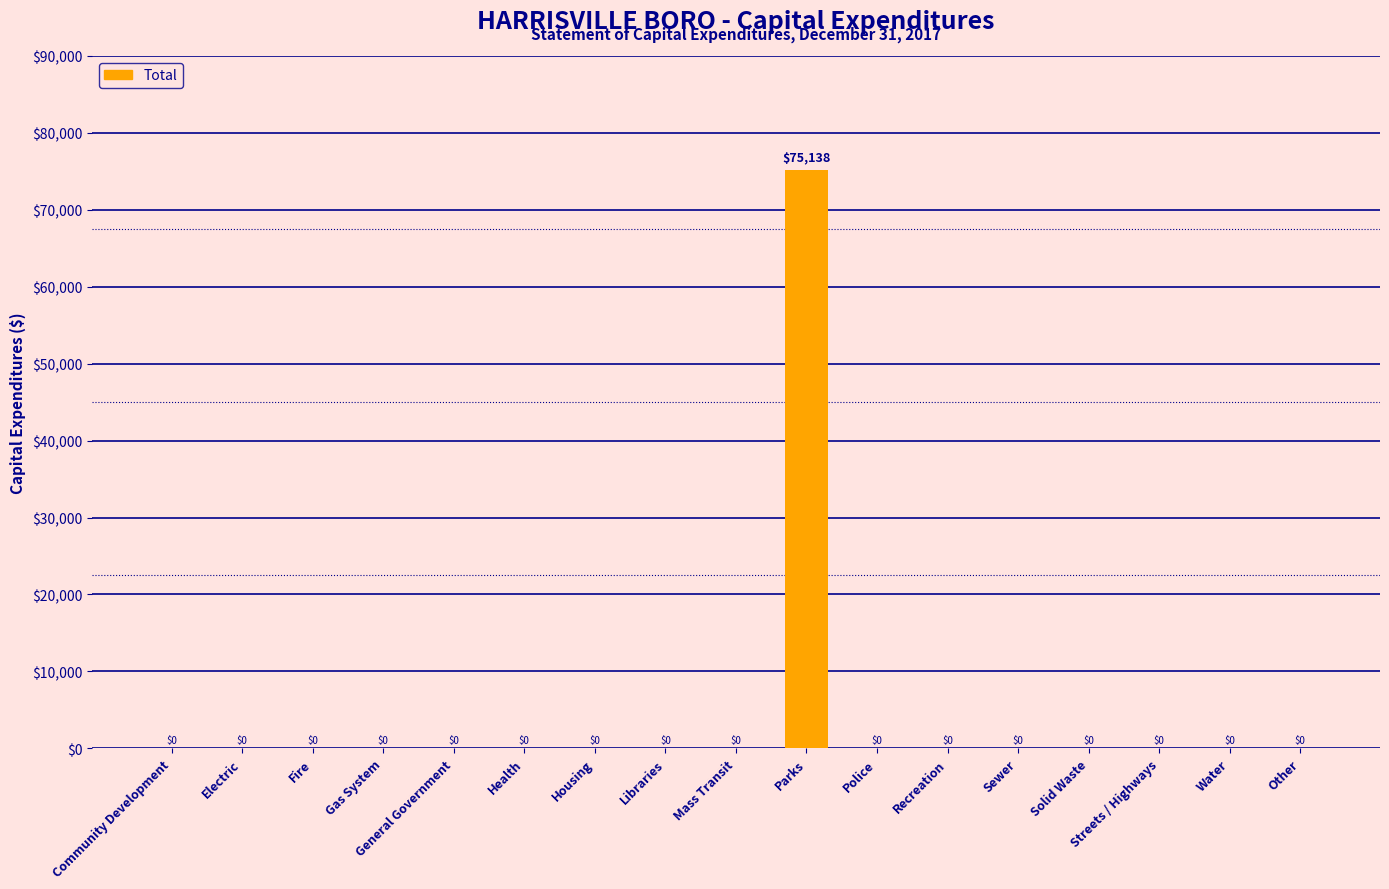

What is the sum of all values?

75138